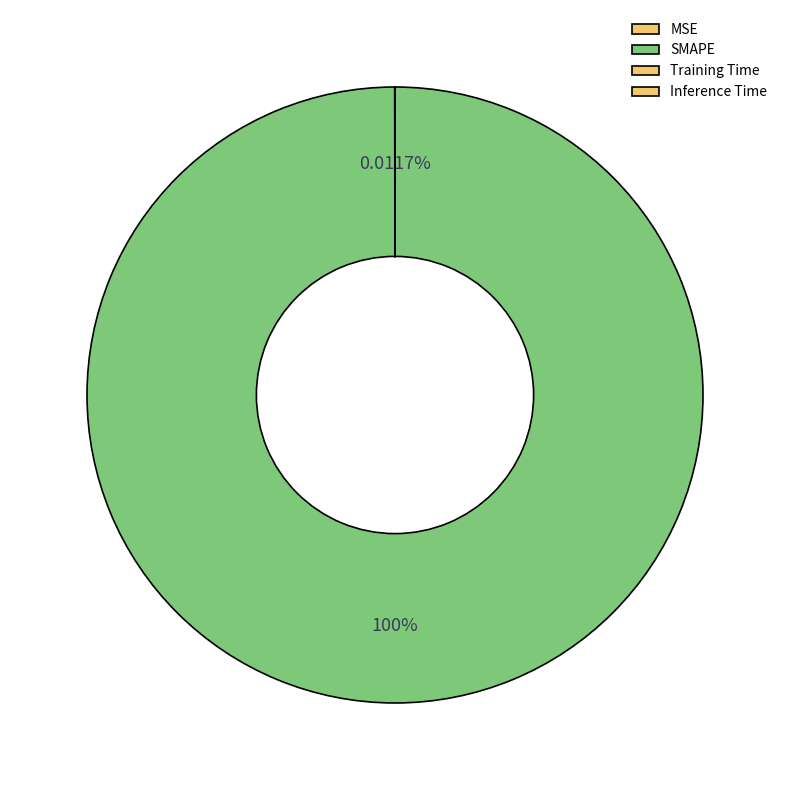

Which has a higher value, Training Time or Inference Time?

Training Time